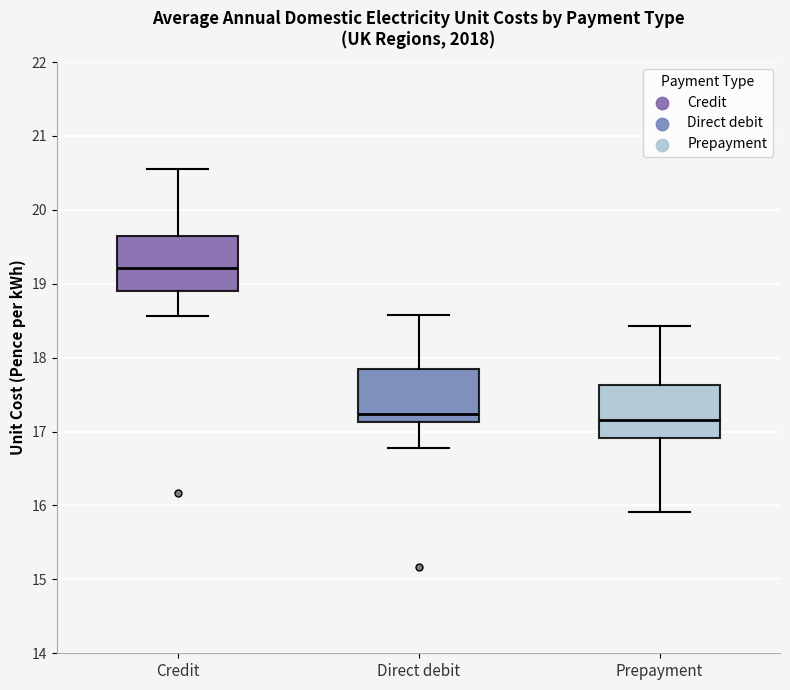

Reading left to right, read every box against the y-axis: the position of its median line, the range the box covers, and the ends of its whiskers. The values are not printed on the chart, so give them approximately, as read against the axis.

Credit: median 19.2, box 18.9 to 19.7, whiskers 18.6 to 20.5
Direct debit: median 17.2, box 17.1 to 17.8, whiskers 16.8 to 18.6
Prepayment: median 17.2, box 16.9 to 17.6, whiskers 15.9 to 18.4